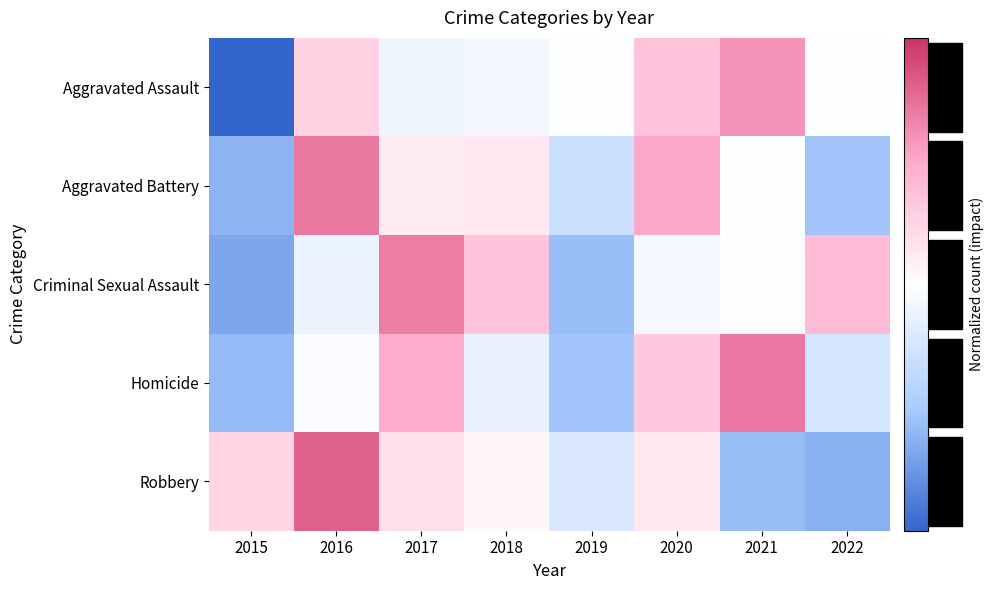

Which series changed the most between 2016 and 2017?

Criminal Sexual Assault